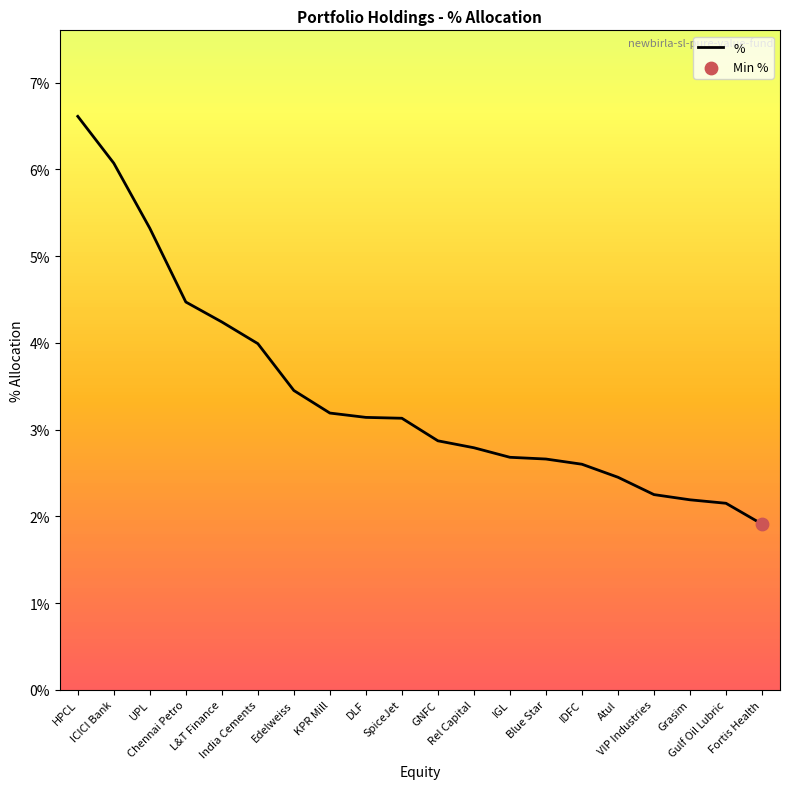

Between Gulf Oil Lubric and HPCL, which is larger?

HPCL